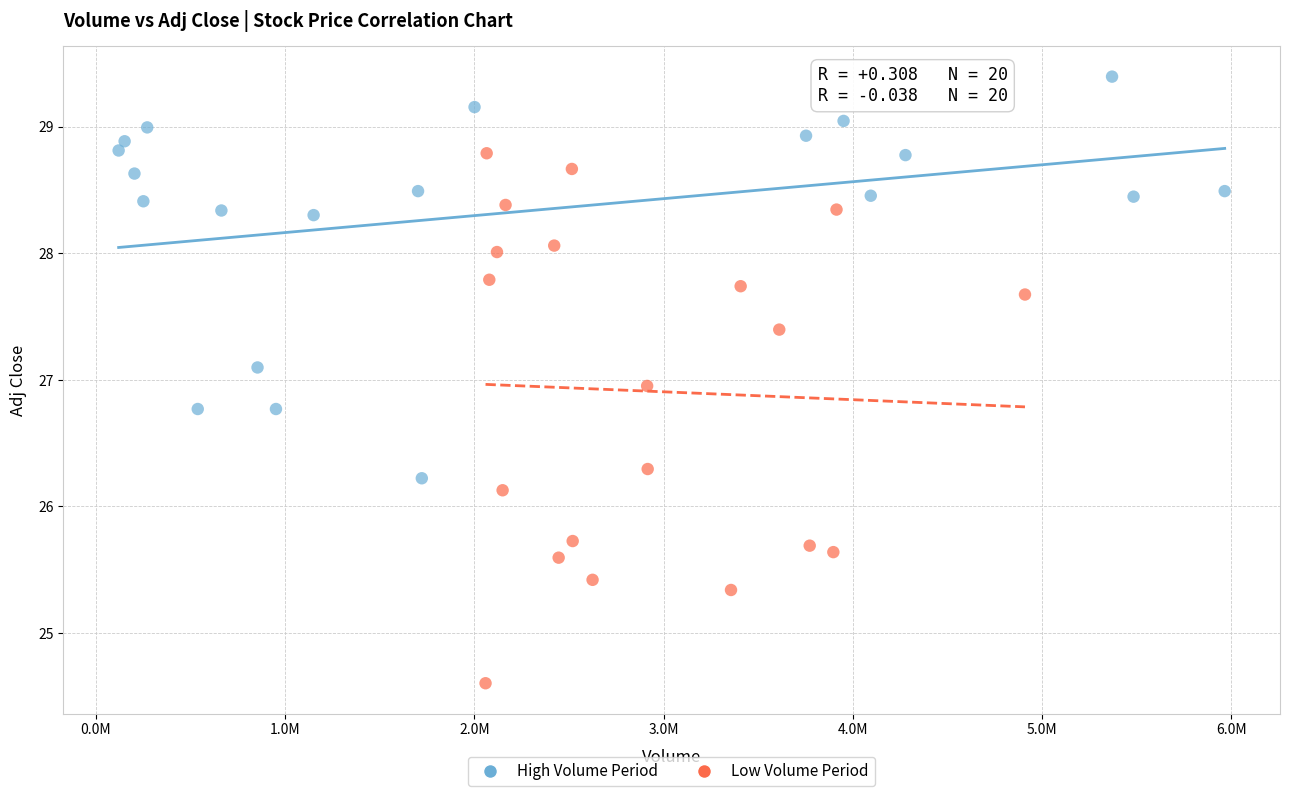

What are all the series names shown in the legend?

High Volume Period, Low Volume Period